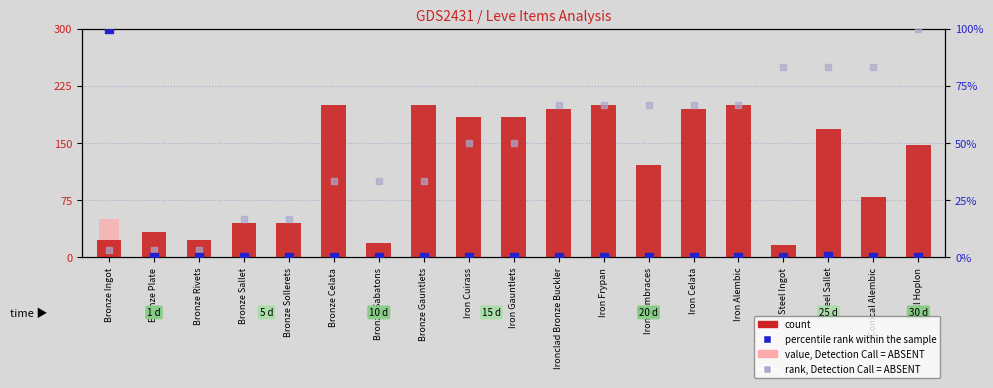

At how many categories does at least one series exceed 110?

11